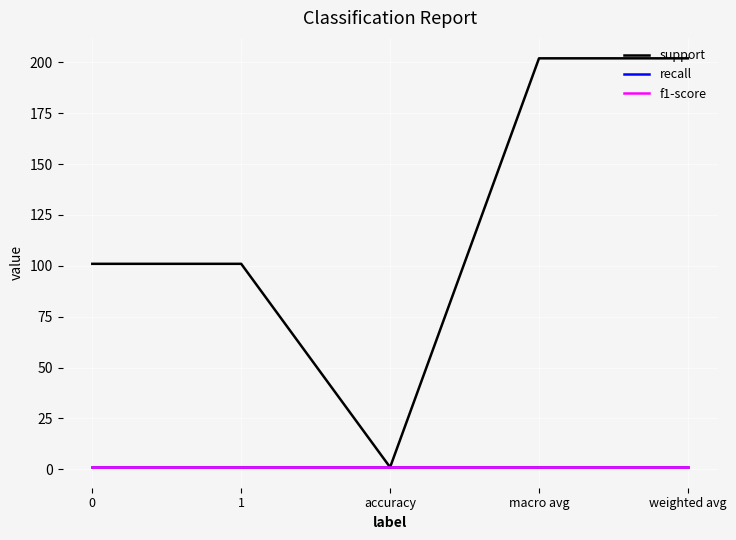

The value of recall at accuracy is 1. True or false?

False